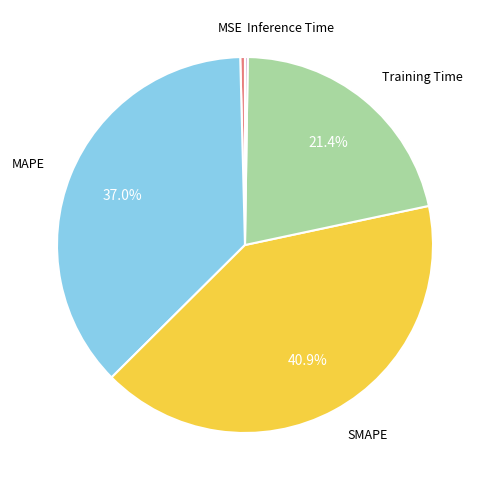

Is there any slice that represents more than half of the pie?

No